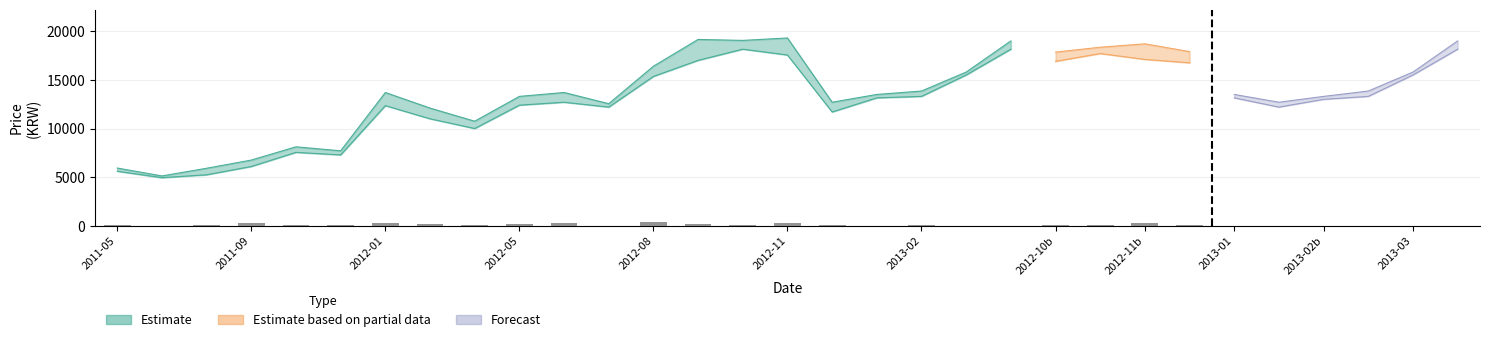

What is the ratio of the value at 13 to the value at 2012-10b?

1.4